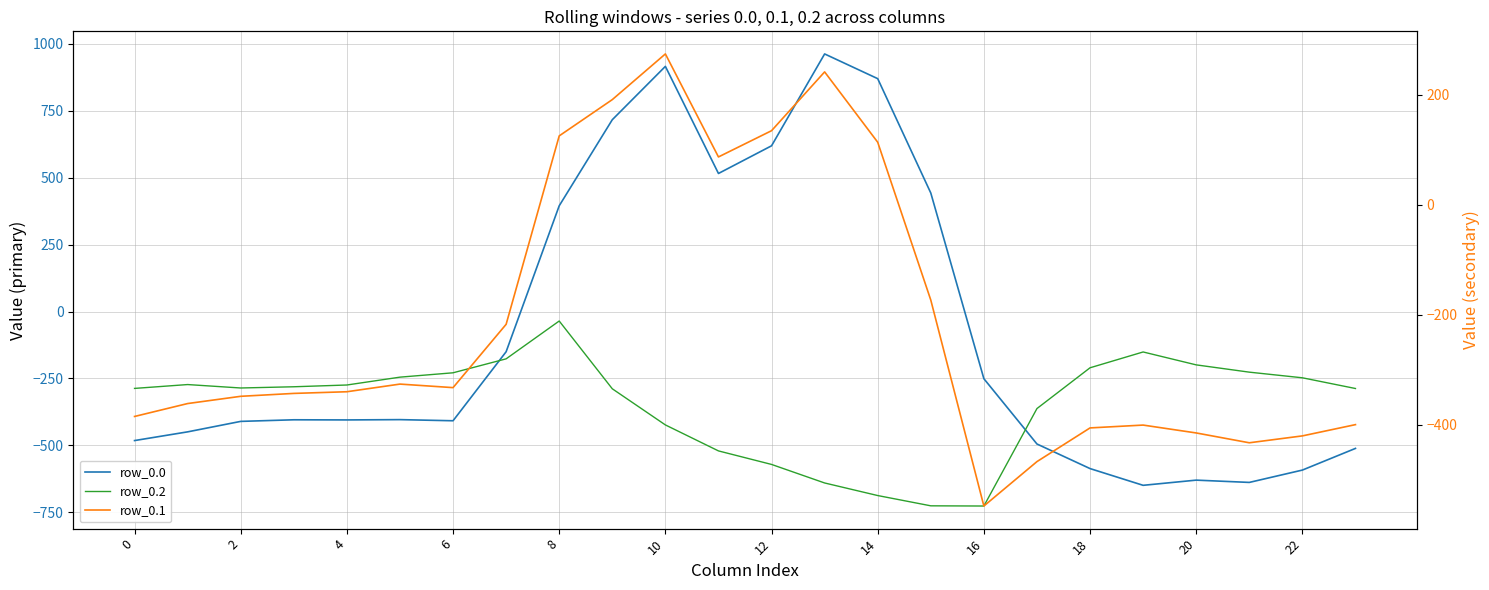

The row_0.2 series shows -358.7 at 12. True or false?

False